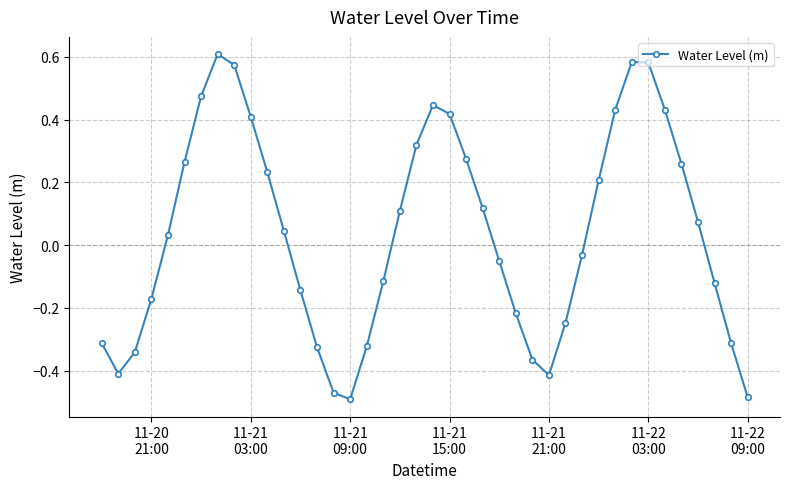

How many lines are shown in the chart?

1